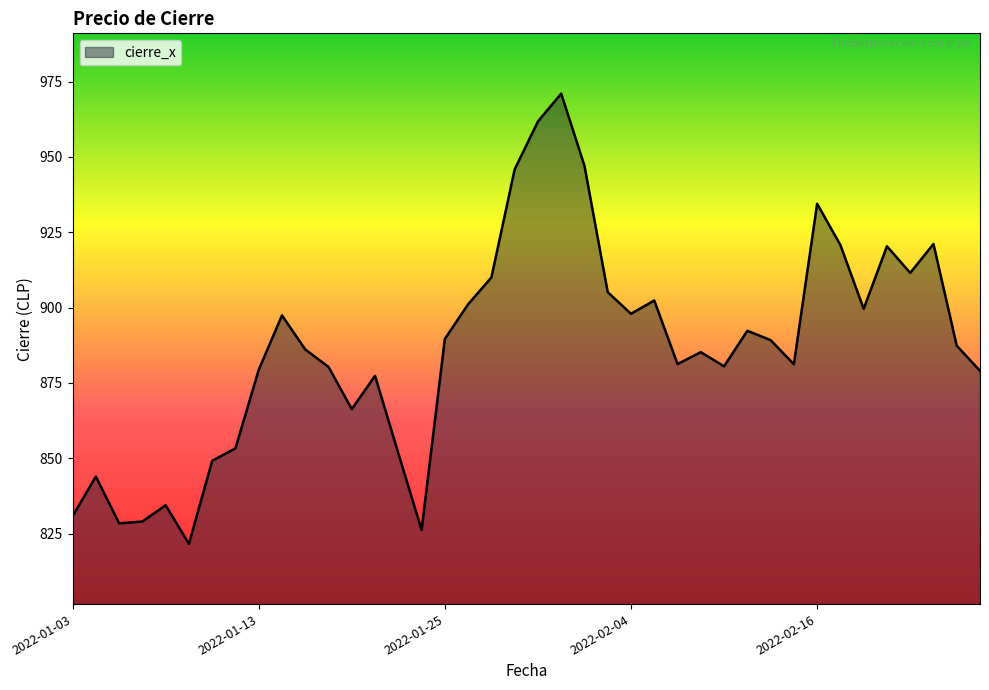

What is the difference between the maximum and minimum values?

149.4